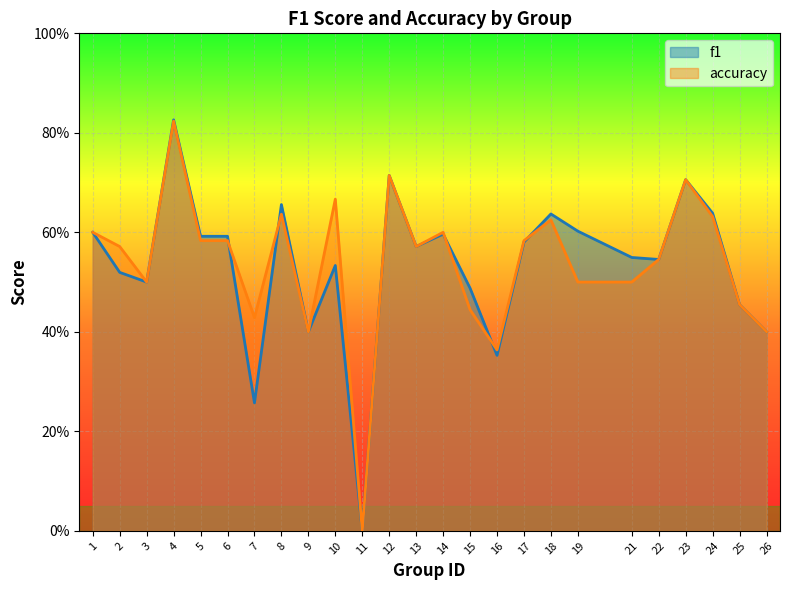

How many data points in f1 are above 0?

24